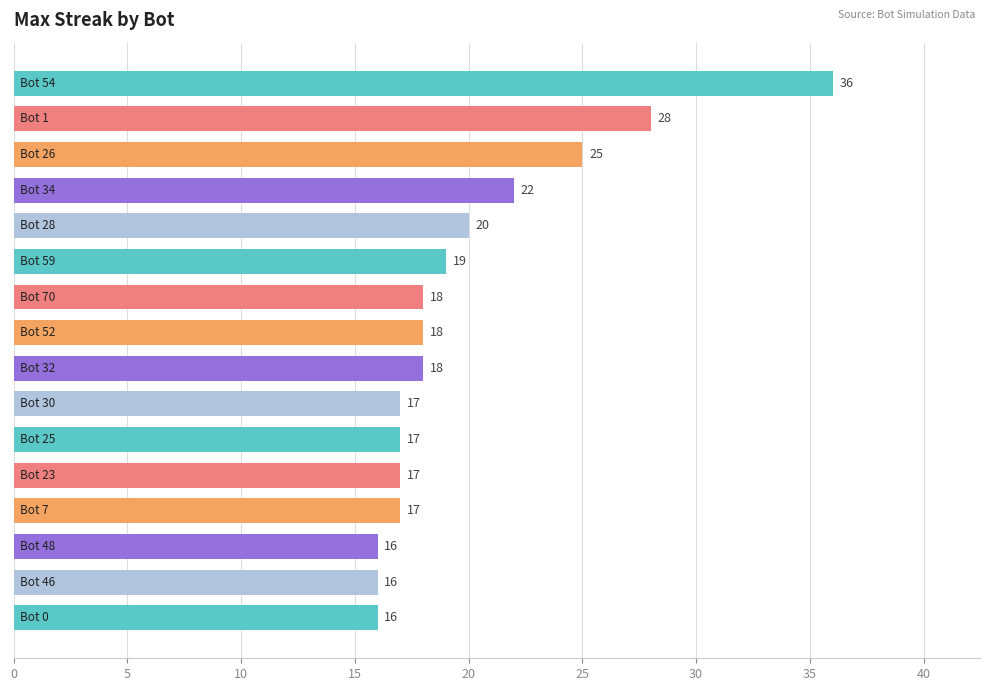

What is the maximum value shown in the chart?

36